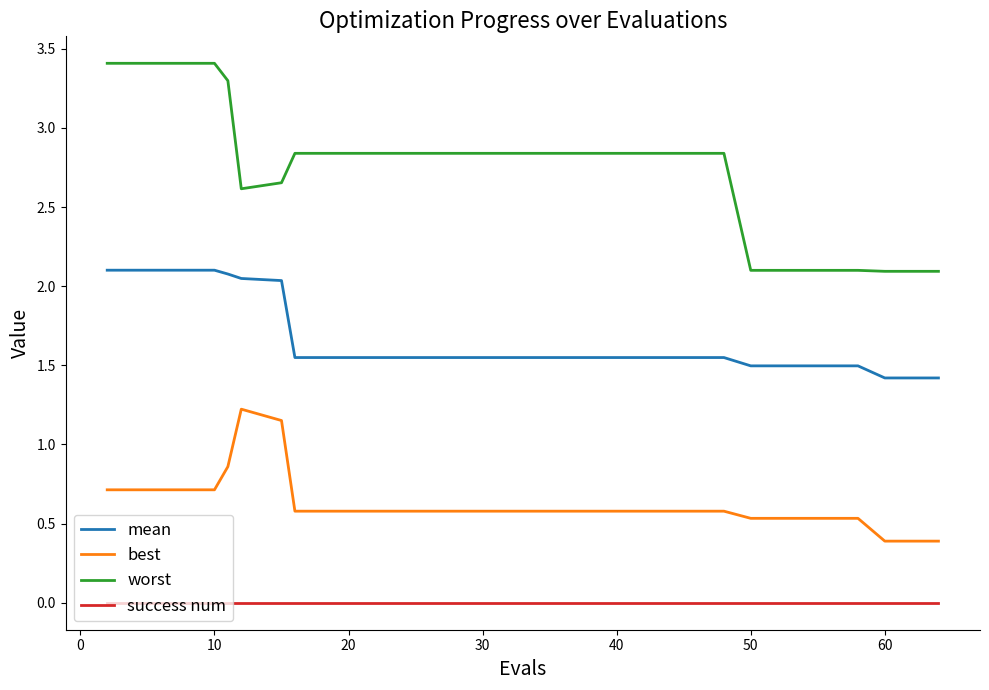

Does the chart have visible grid lines?

No